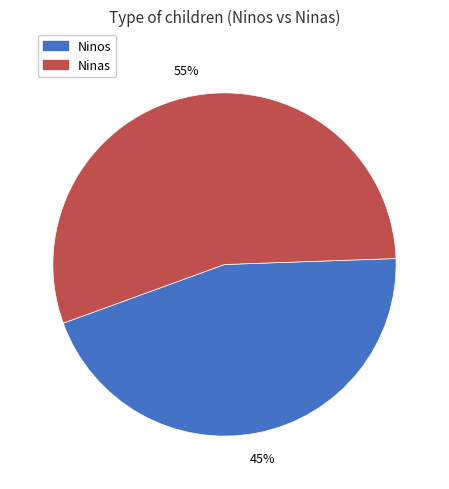

Count the number of slices in the pie.

2